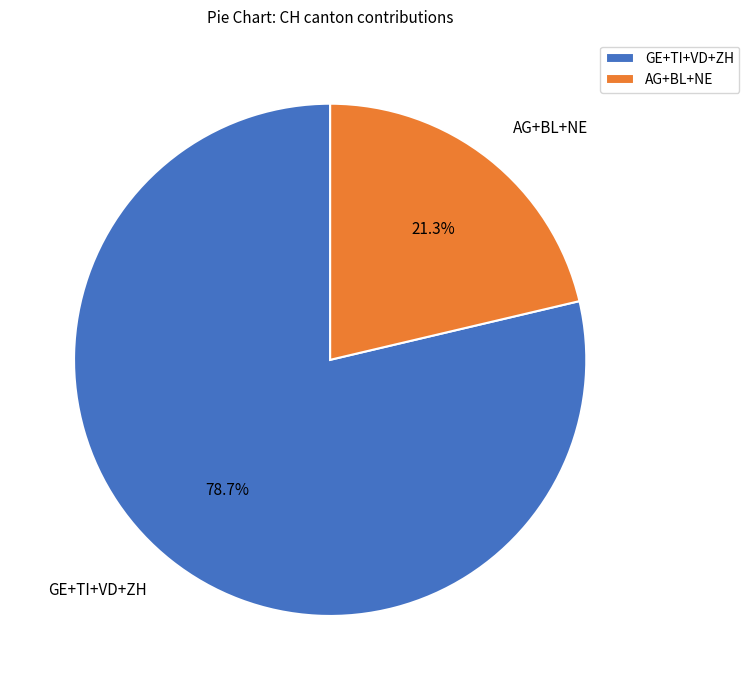

How many segments does this pie chart have?

2